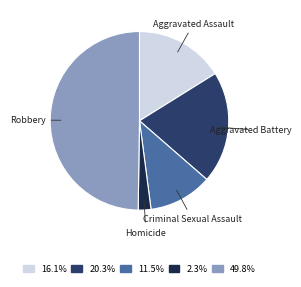

Rank the categories by value from lowest to highest.

Homicide, Criminal Sexual Assault, Aggravated Assault, Aggravated Battery, Robbery